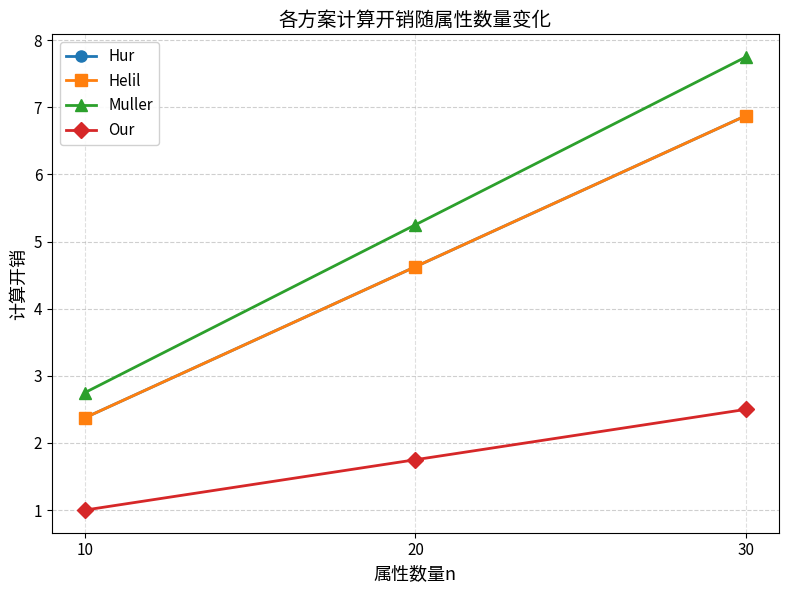

Does the chart have visible grid lines?

Yes